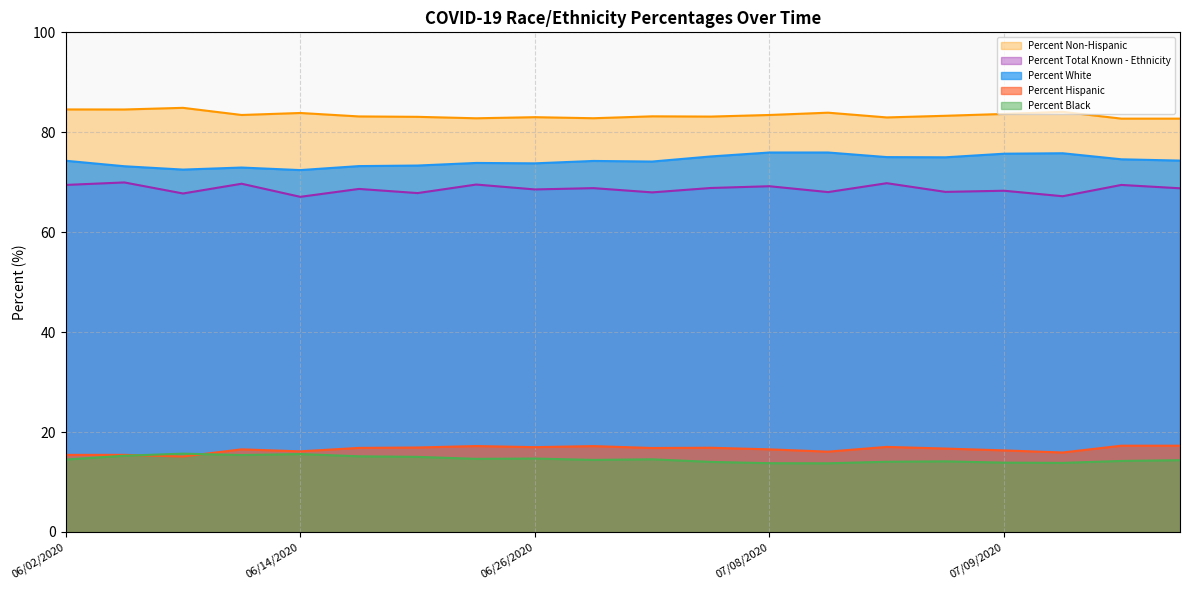

What is the approximate value of Percent Non-Hispanic at 06/20/2020?

83.1